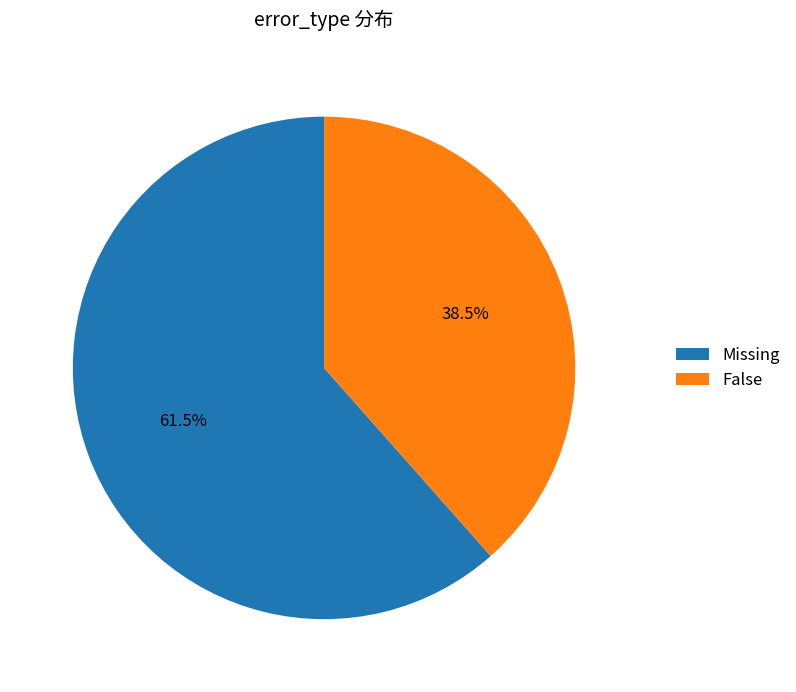

Which has a higher value, False or Missing?

Missing